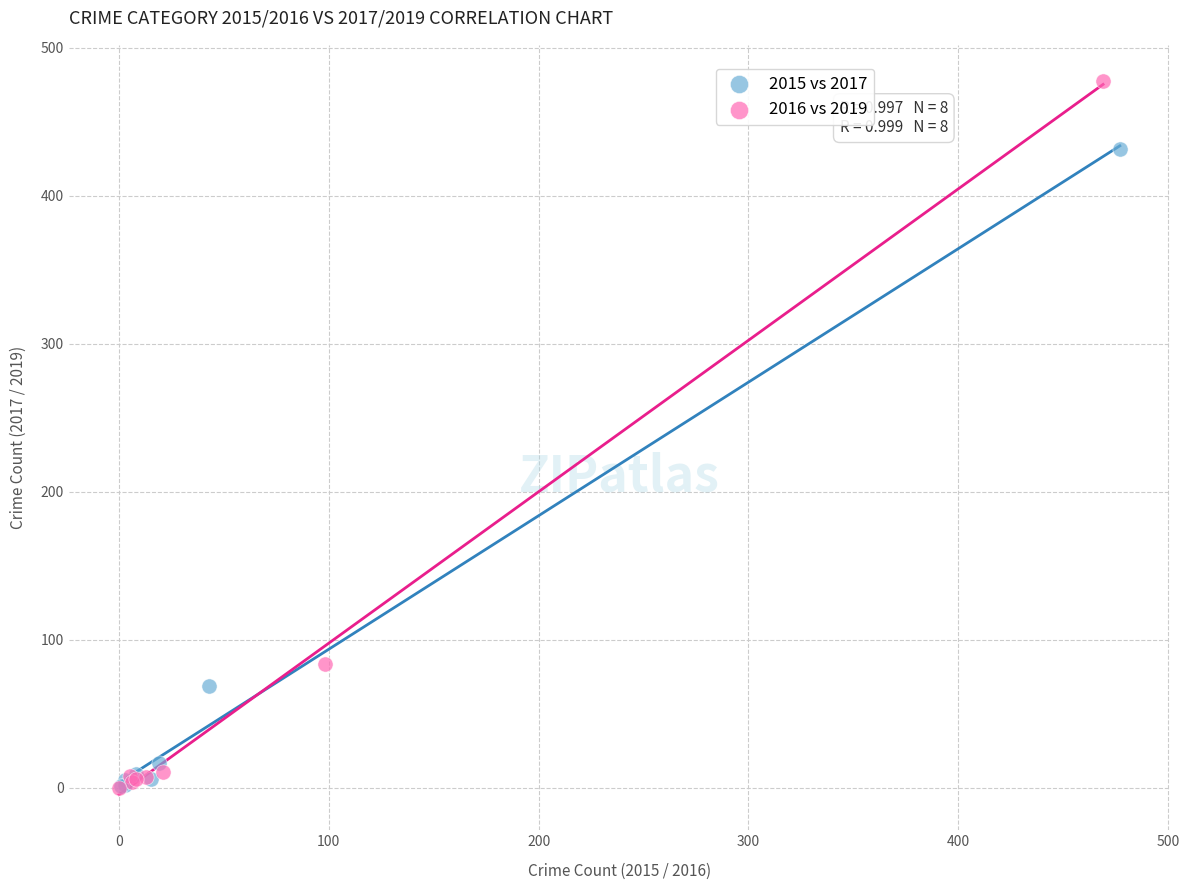

Which series contains the highest Y value?

2016 vs 2019